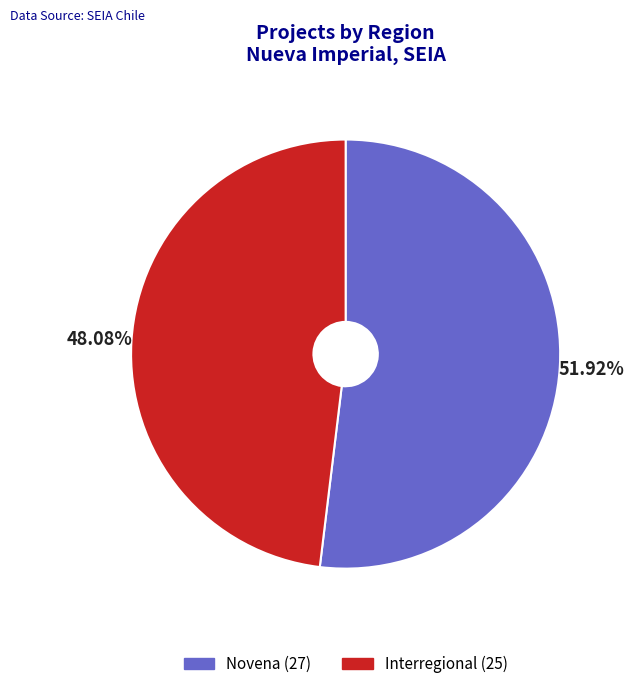

What percentage is NOT represented by Interregional?

51.9%